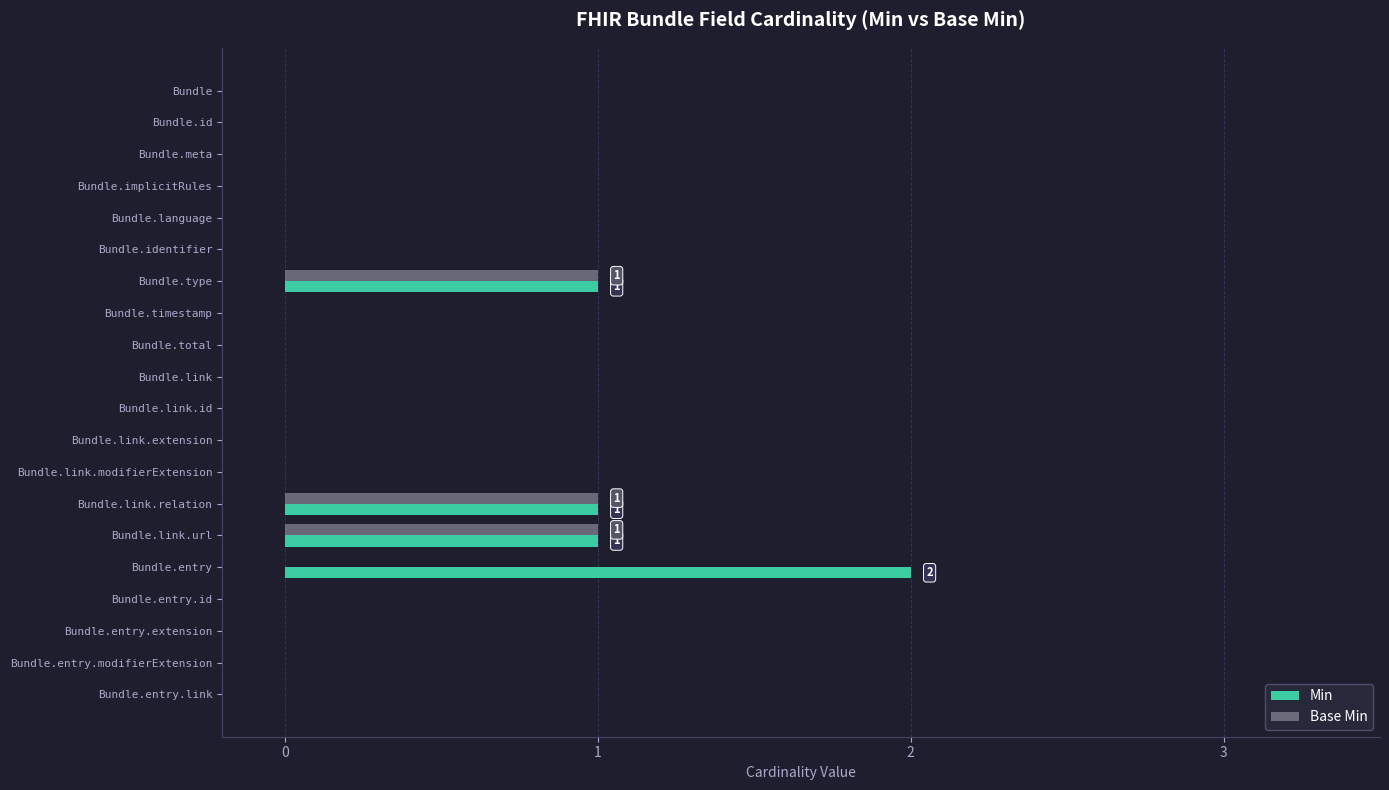

Which label corresponds to the largest value in the chart?

Bundle.entry